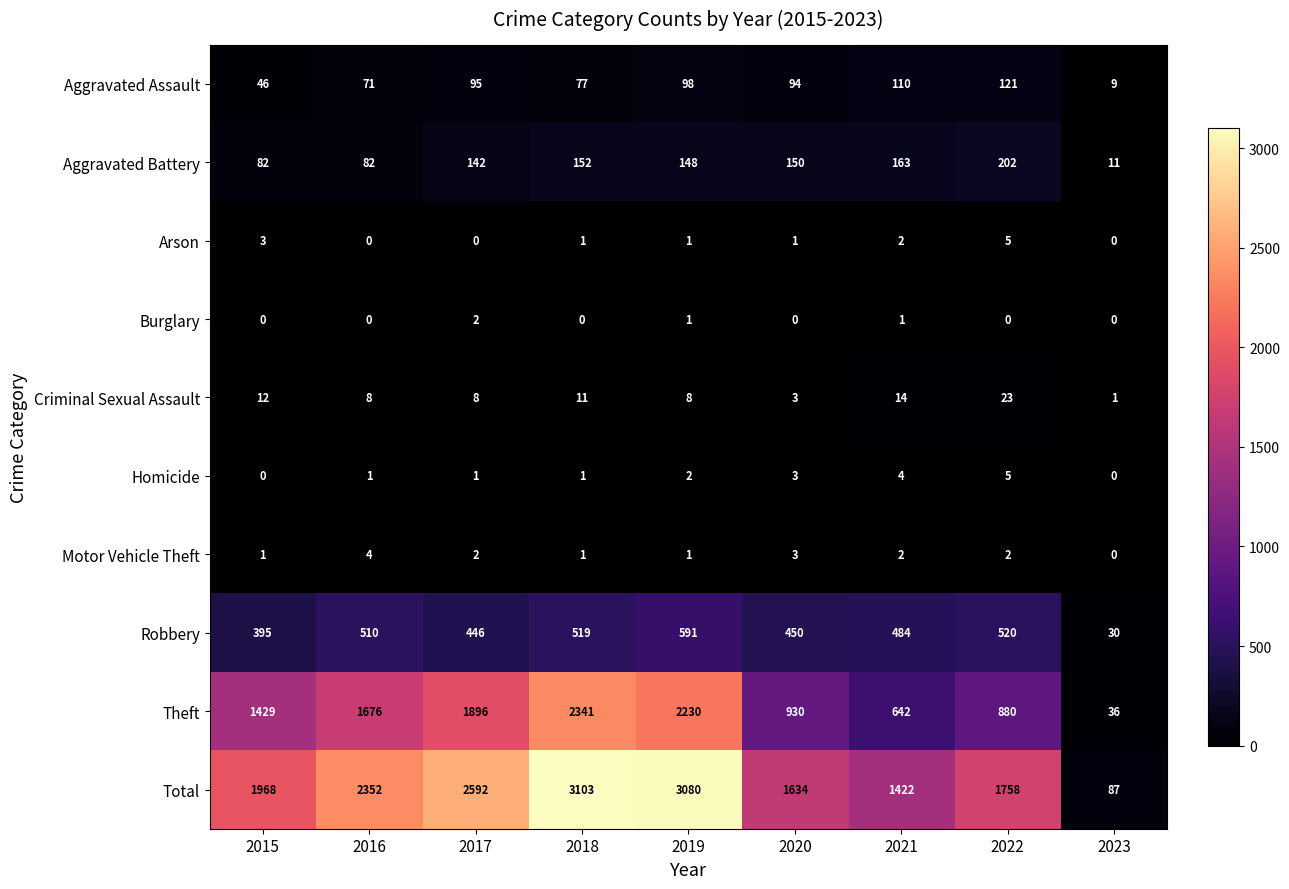

At which category does the chart reach its peak across all series?

2018